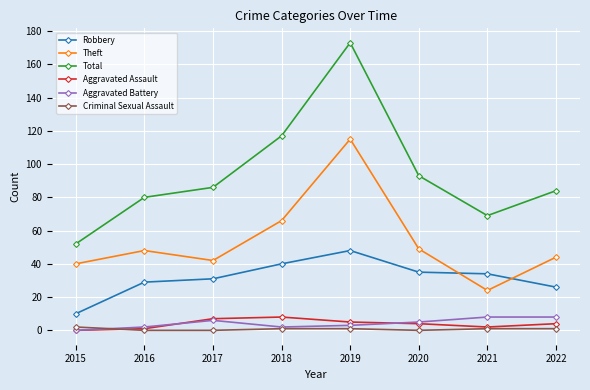

Rank the categories by Total value from highest to lowest.

2019, 2018, 2020, 2017, 2022, 2016, 2021, 2015